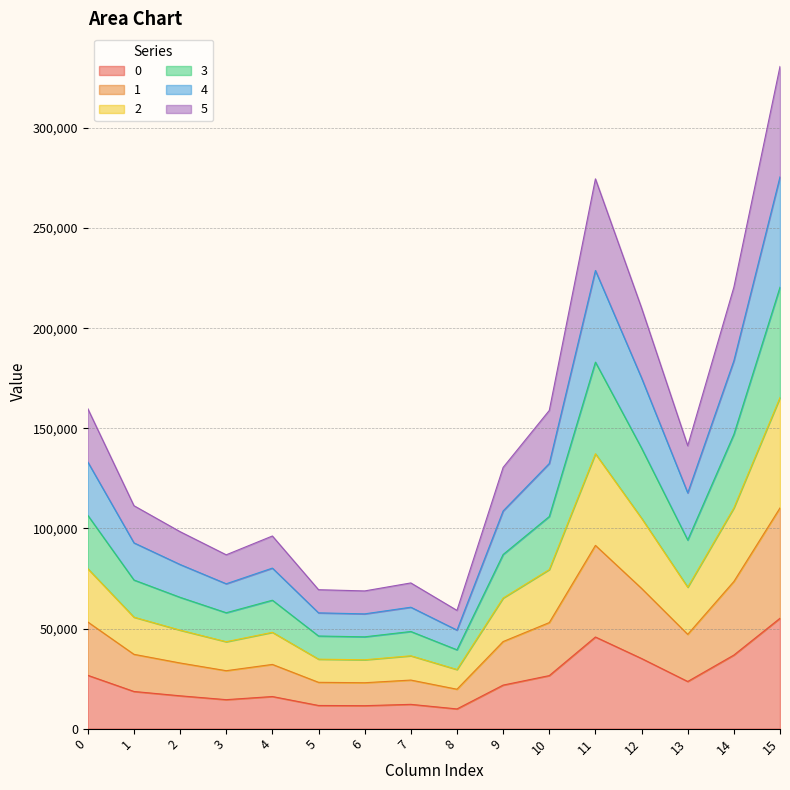

What is the value of the 0 point at the 8th from the left?

12127.0